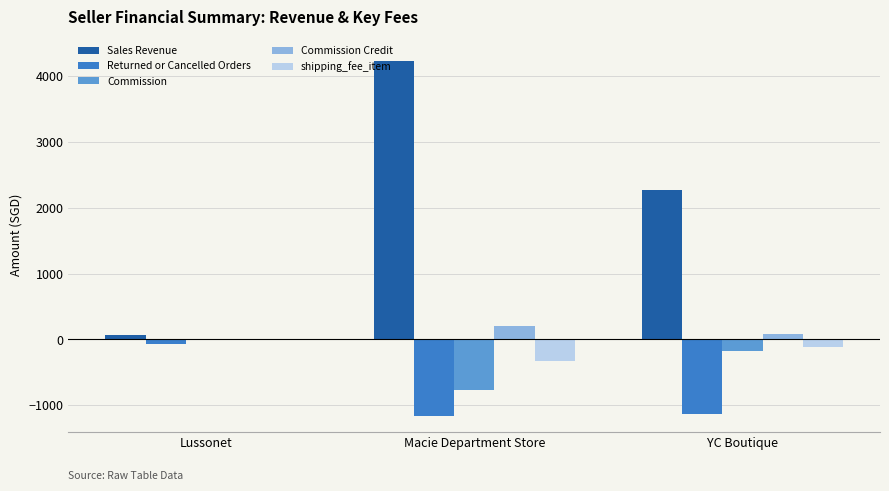

Is it true that shipping_fee_item equals 0.0 at Lussonet?

True